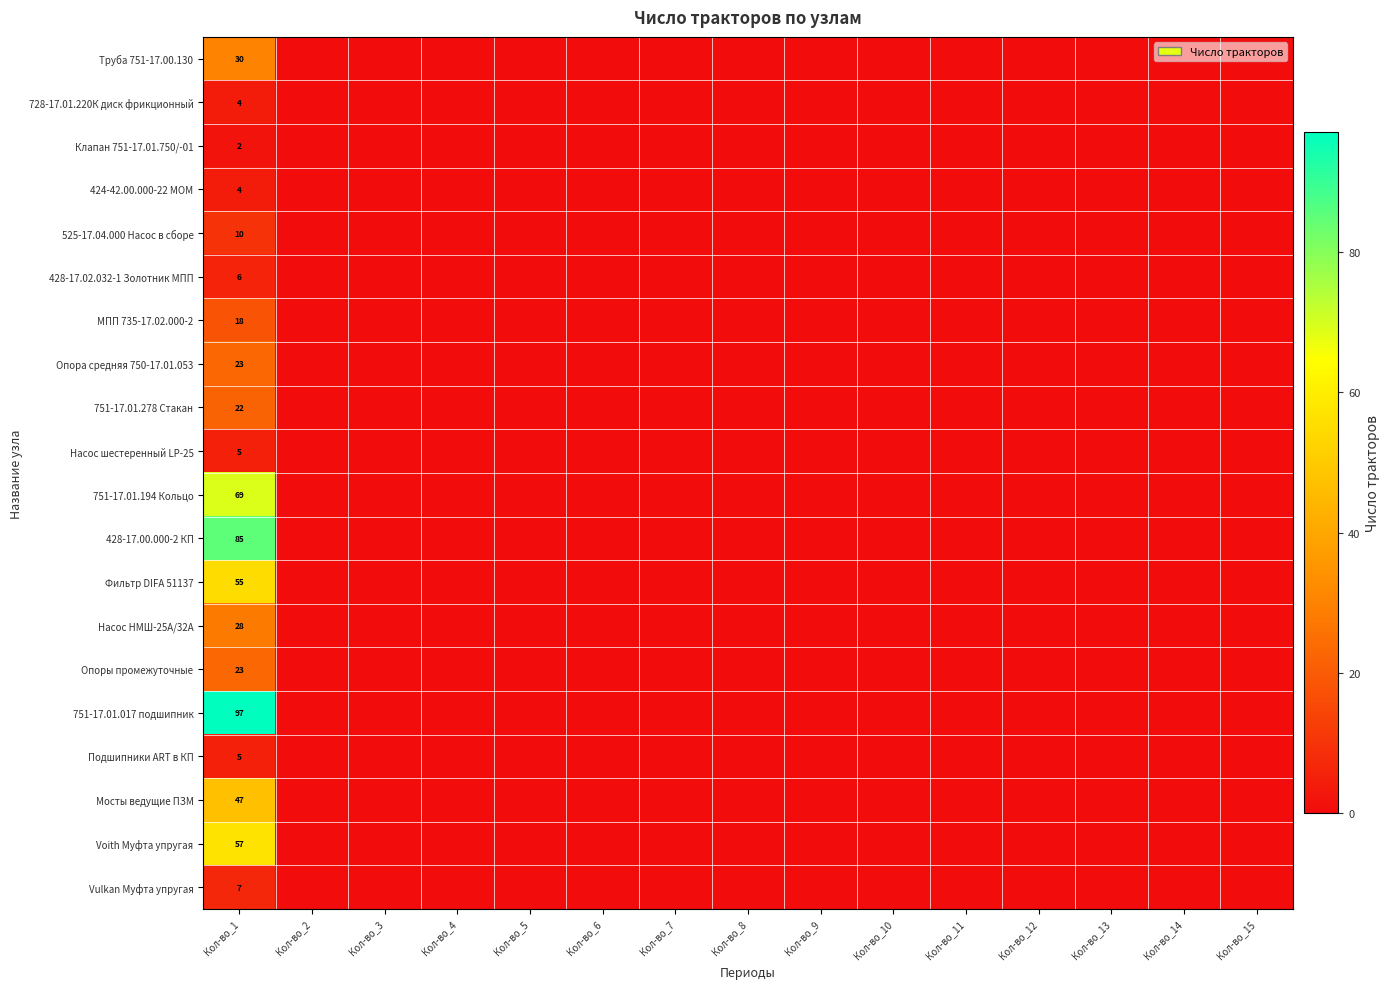

Is it true that Vulkan Муфта упругая equals 7 at Кол-во_1?

True